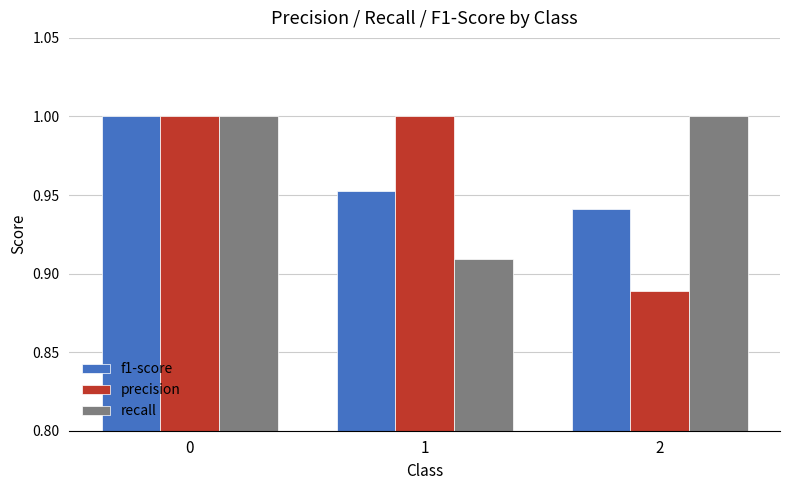

Is the value of recall at 1 greater than the value of precision at 0?

No